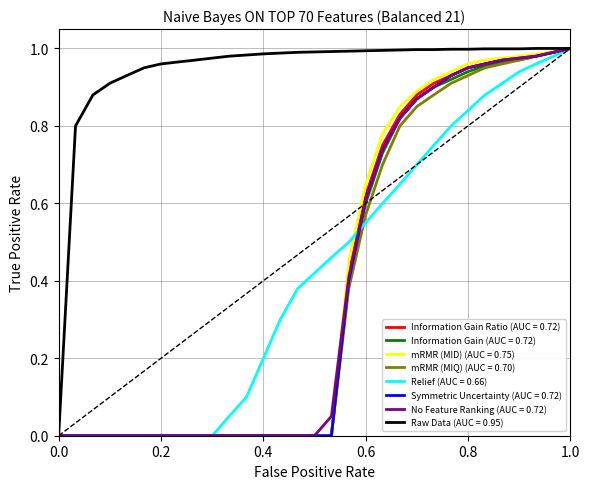

How many series are shown in this chart?

9